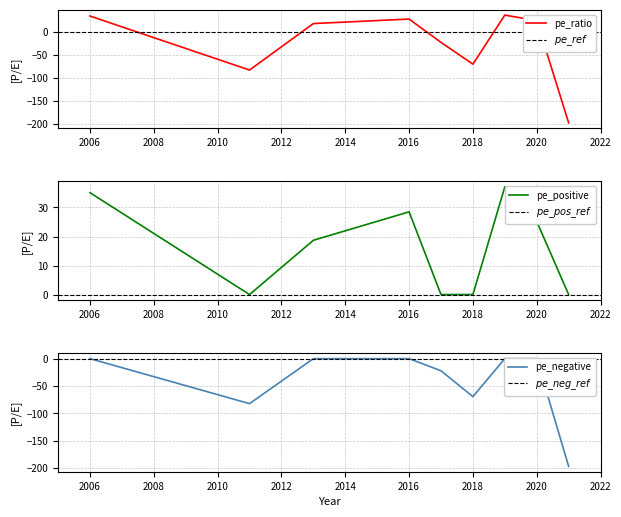

How many data points are less than 18?

4